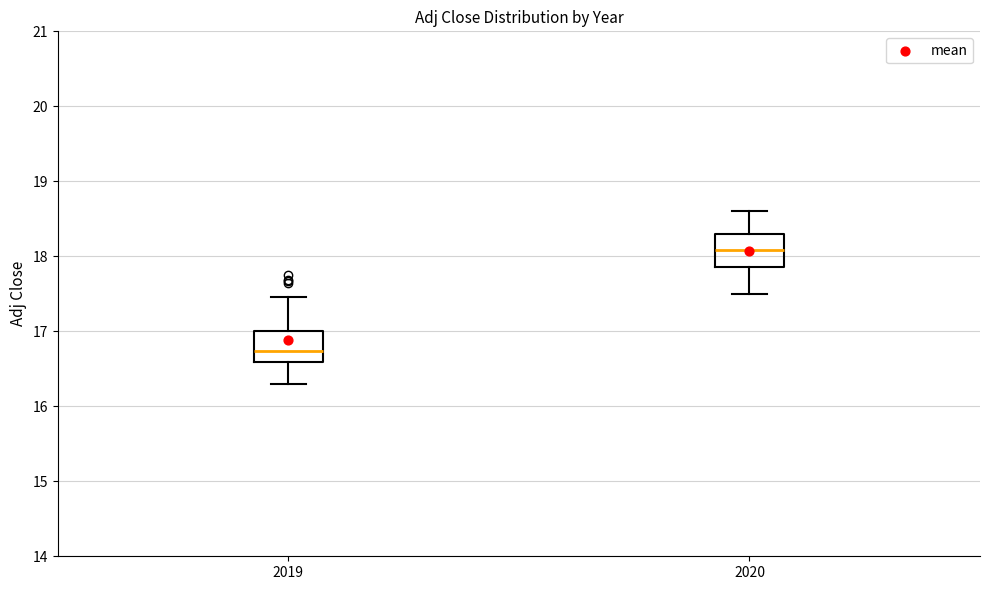

Reading left to right, read every box against the y-axis: the position of its median line, the range the box covers, and the ends of its whiskers. The values are not printed on the chart, so give them approximately, as read against the axis.

2019: median 16.7, box 16.6 to 17.0, whiskers 16.3 to 17.5
2020: median 18.1, box 17.9 to 18.3, whiskers 17.5 to 18.6